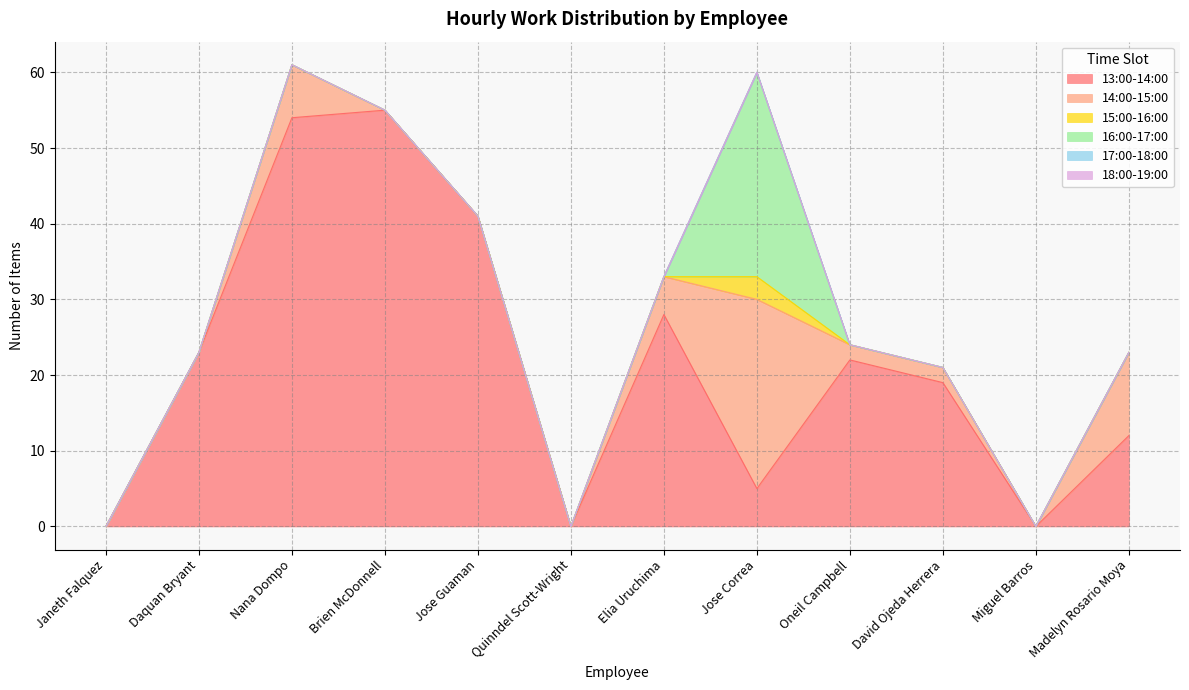

How many lines are shown in the chart?

6